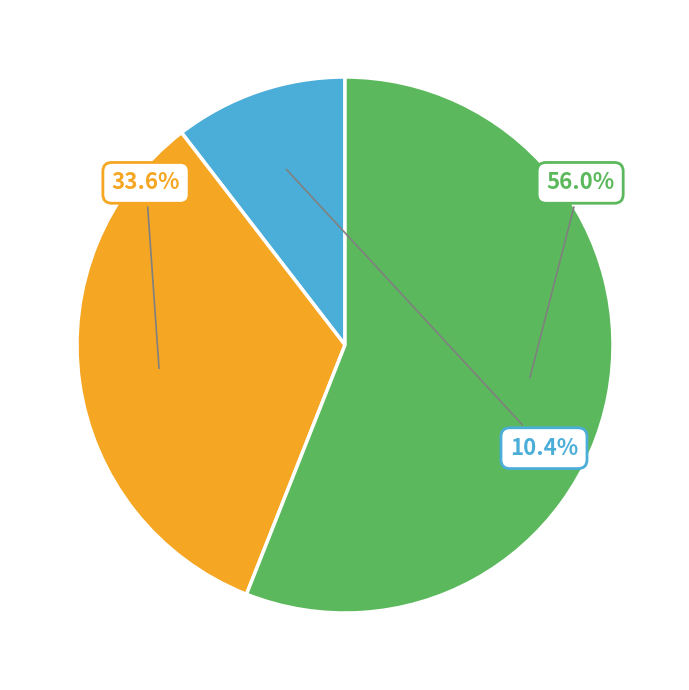

Is there a majority slice in this chart?

Yes